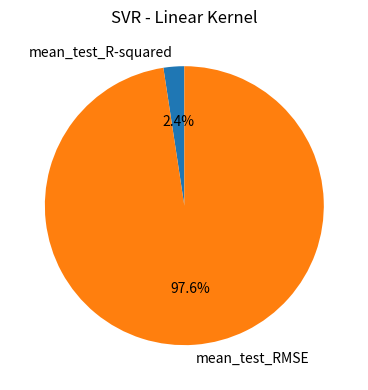

Combined, what portion of the pie is mean_test_R-squared and mean_test_RMSE?

100.0%